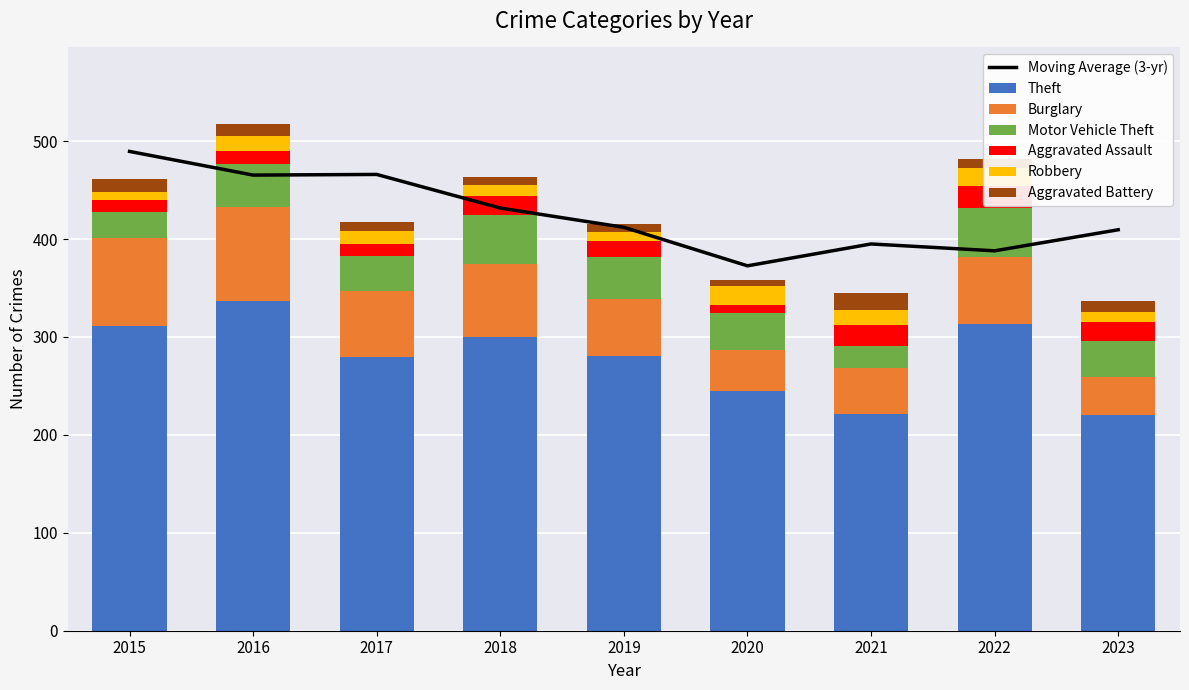

Read the Theft value at 2015, to the nearest 50.

300